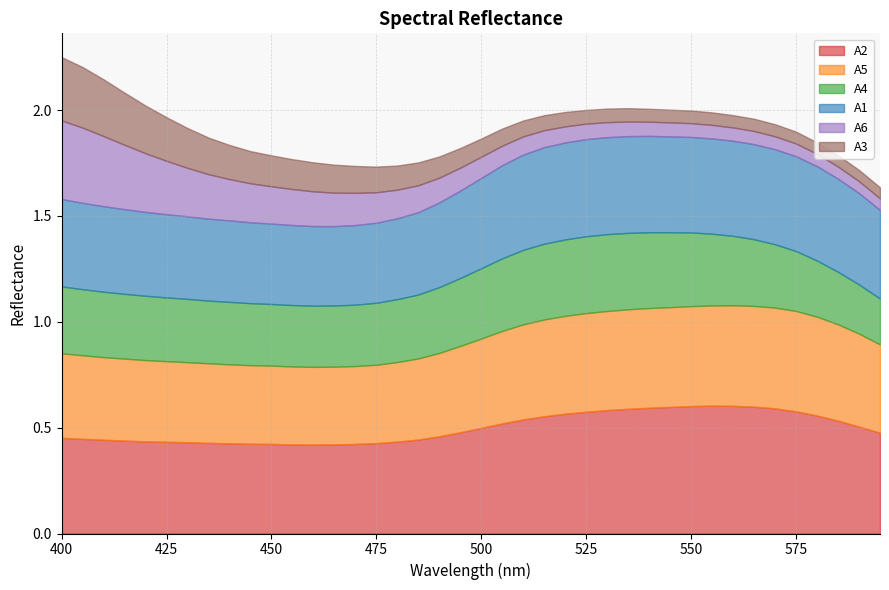

True or false: A4 and A2 cross at least once.

False